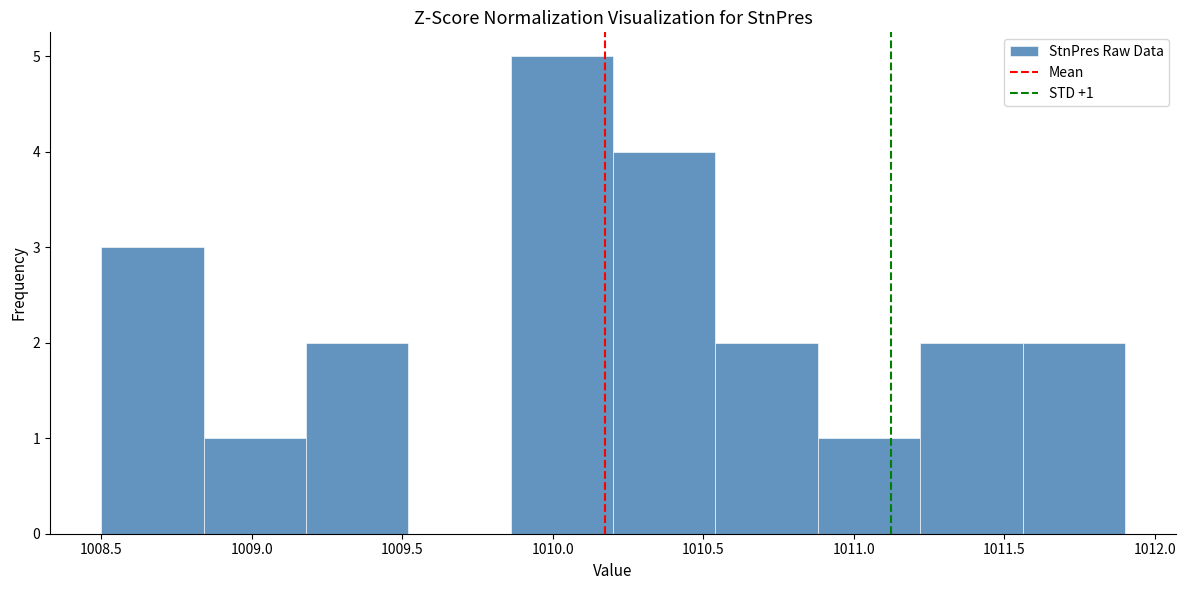

Over which range of the x-axis is the bar tallest?

1009.86 to 1010.20